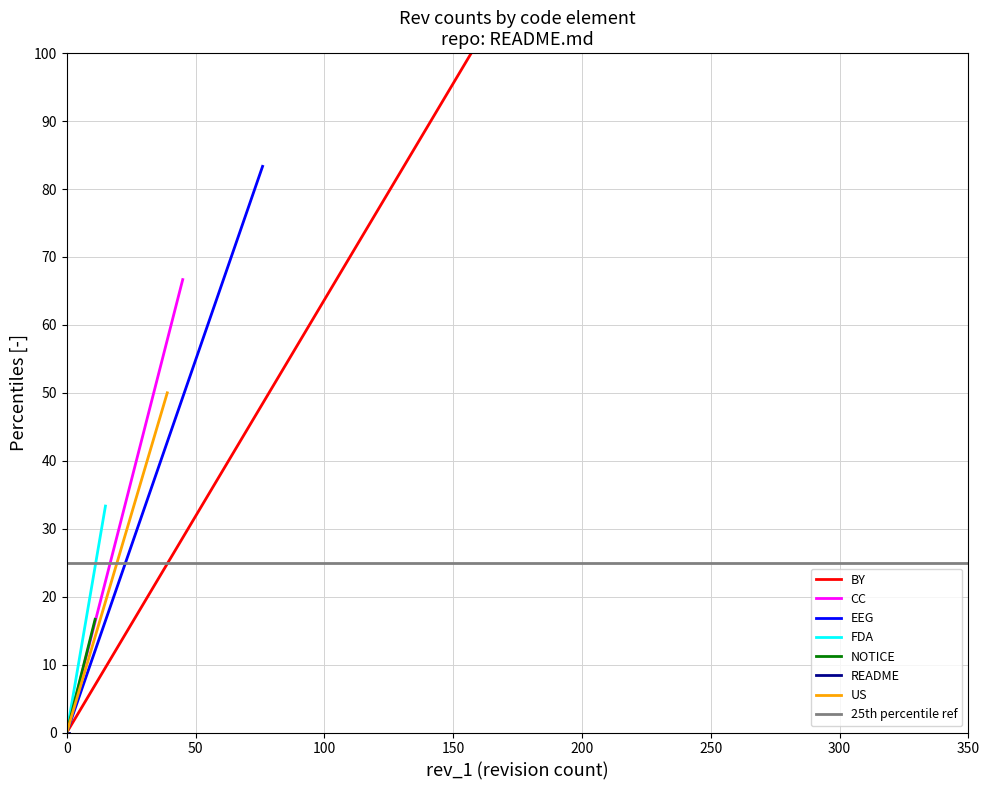

What is the highest value of the BY series?

100.0